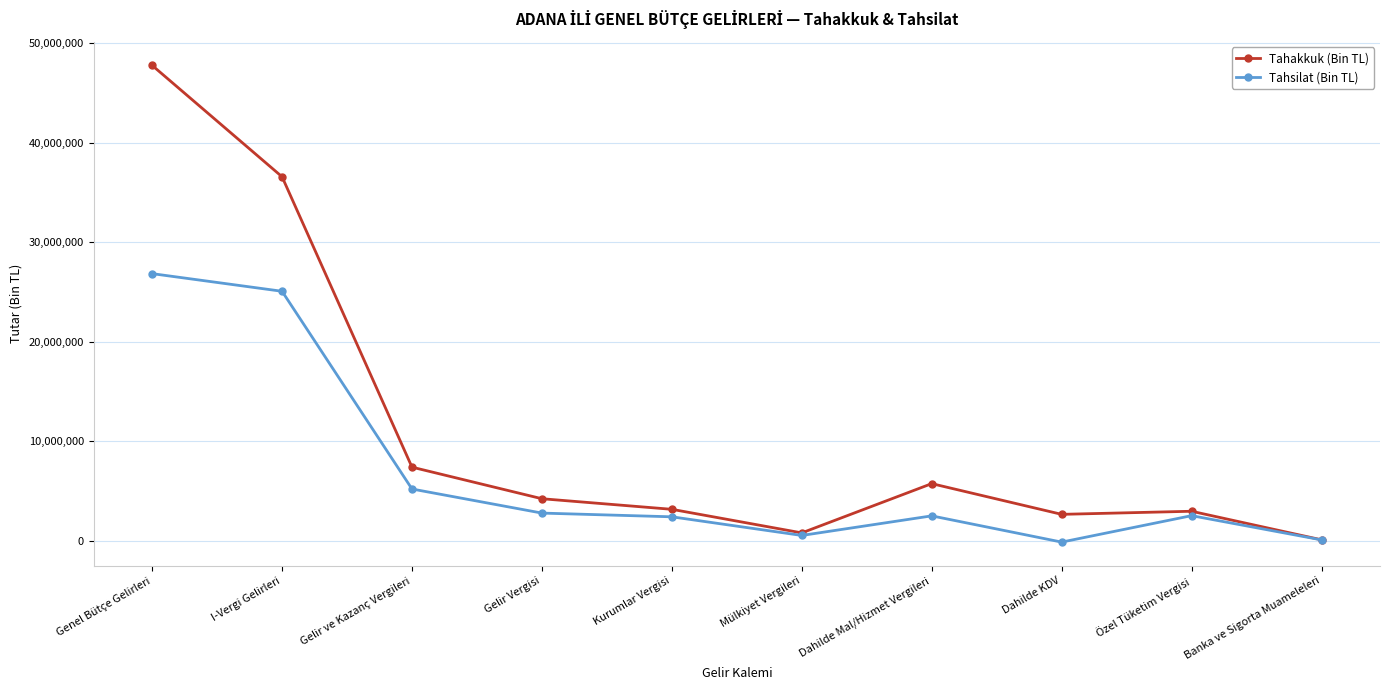

Is the value of Tahsilat (Bin TL) at Gelir ve Kazanç Vergileri greater than the value of Tahakkuk (Bin TL) at Kurumlar Vergisi?

Yes